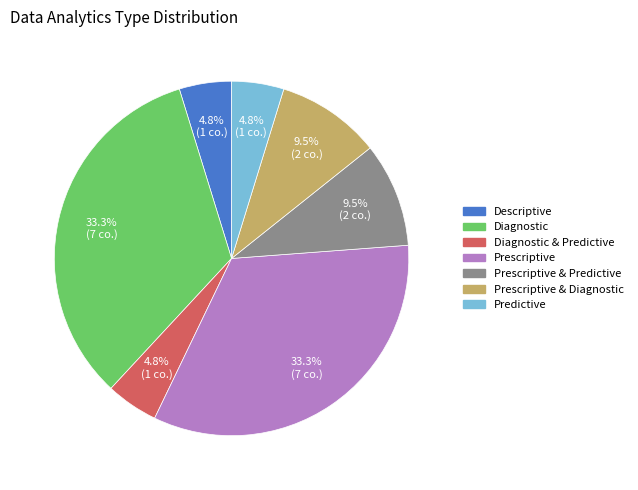

What is the total percentage of Diagnostic and Diagnostic & Predictive?

38.1%